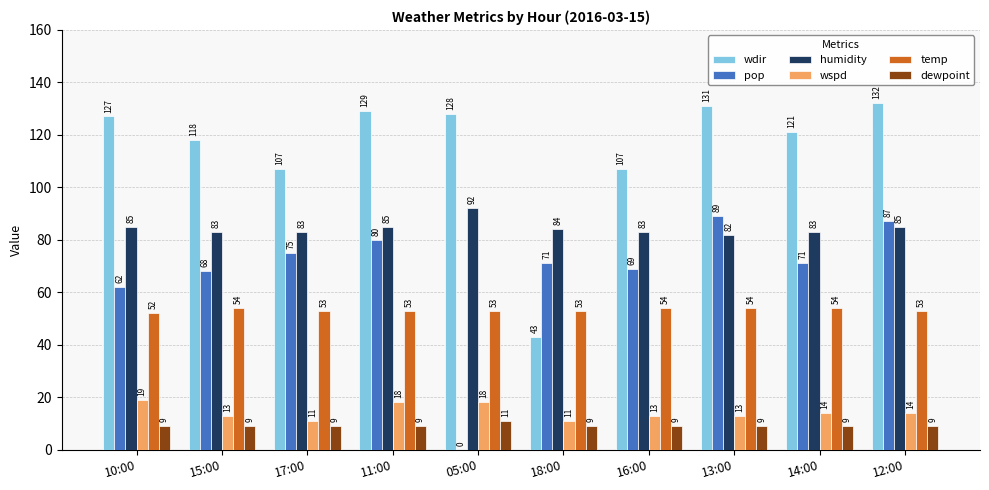

Count the number of categories in the chart.

10